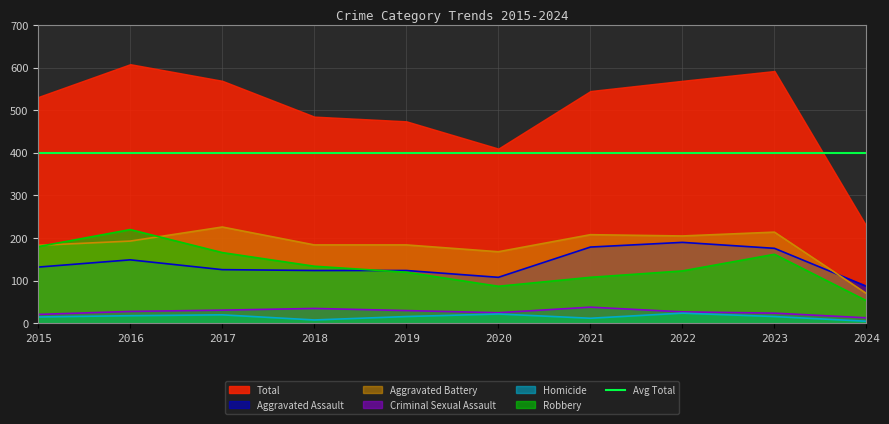

What is the sum of the Aggravated Assault values at 2020 and 2017?

234